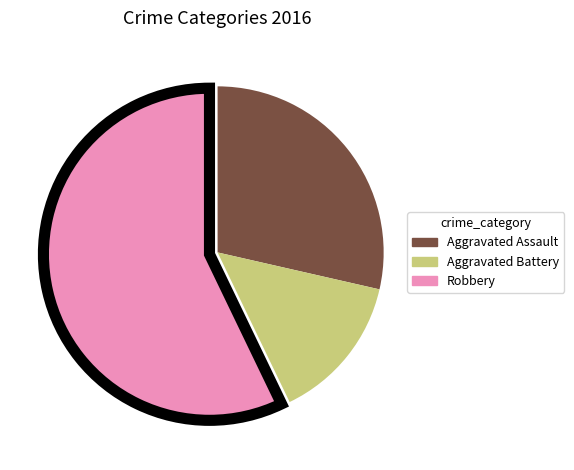

Which slice represents more than half of the pie?

Robbery